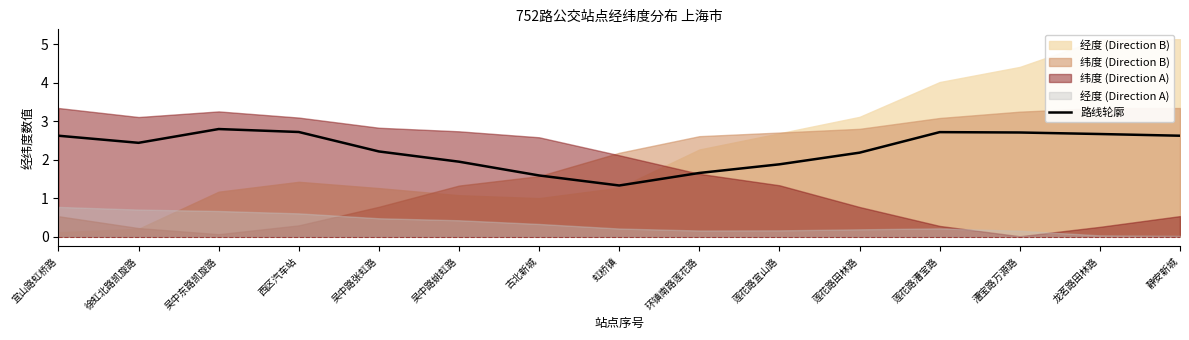

Rank the categories by value from lowest to highest.

虹桥镇, 古北新城, 环镇南路莲花路, 莲花路宜山路, 吴中路姚虹路, 莲花路田林路, 吴中路张虹路, 徐虹北路凯旋路, 宜山路虹桥路, 静安新城, 龙茗路田林路, 漕宝路万源路, 莲花路漕宝路, 西区汽车站, 吴中东路凯旋路